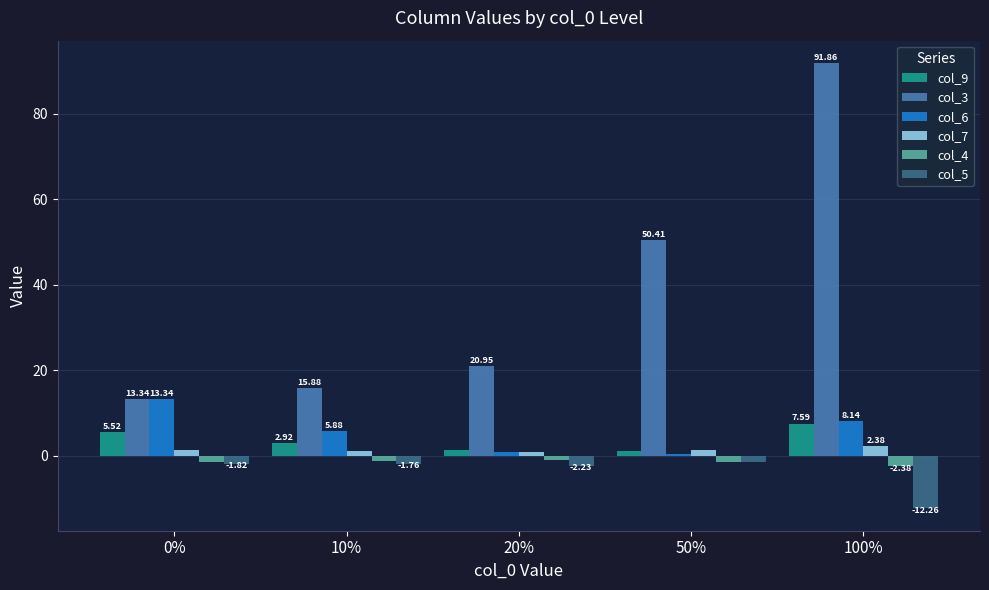

Which series has the widest spread of values?

col_3